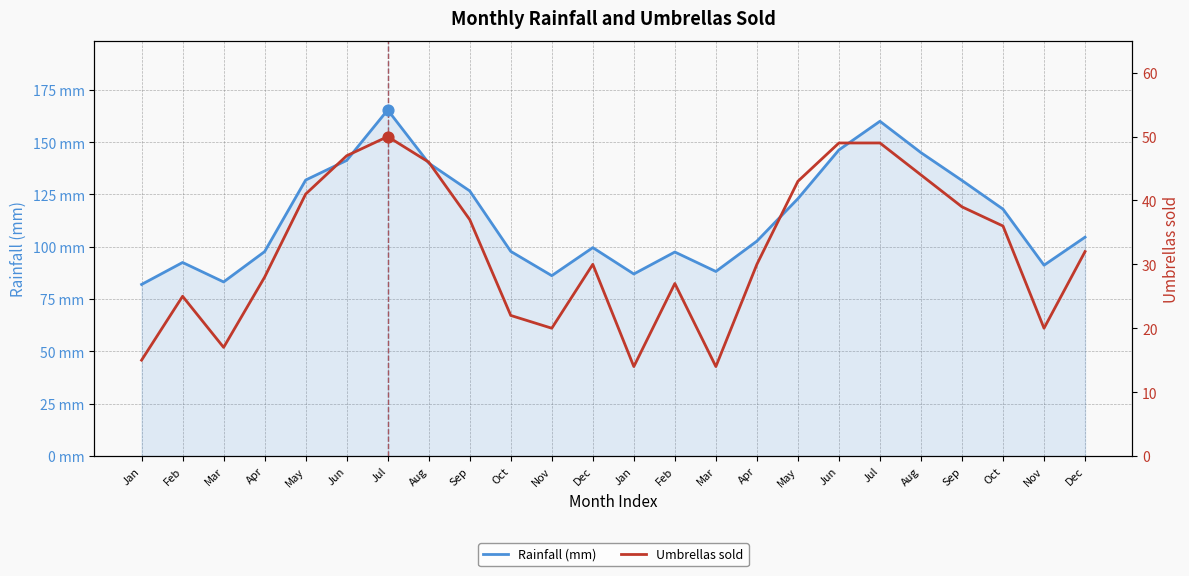

At which category is the sum across all series the highest?

Jul